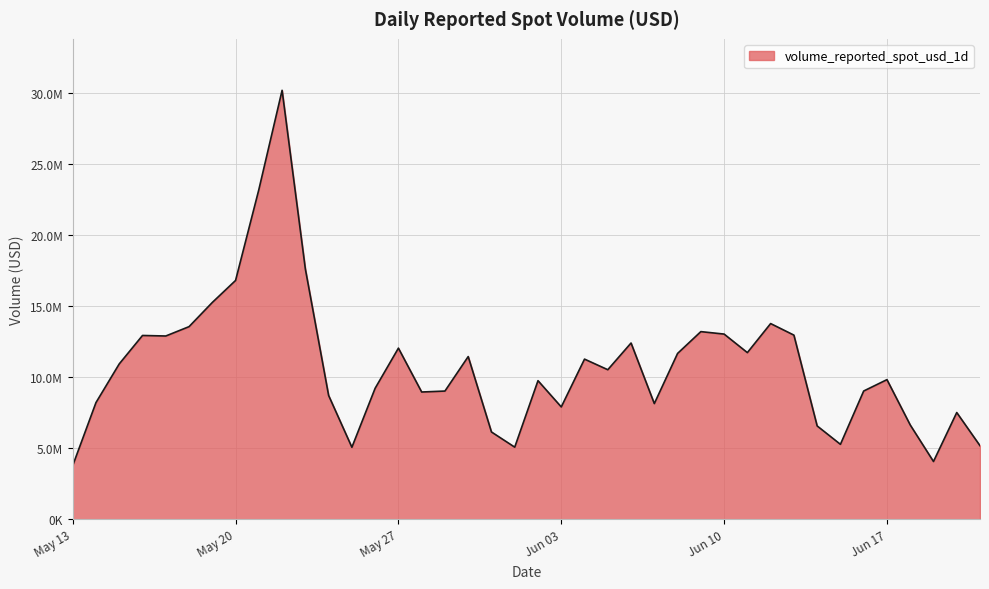

Does the chart display data point markers on the line(s)?

No